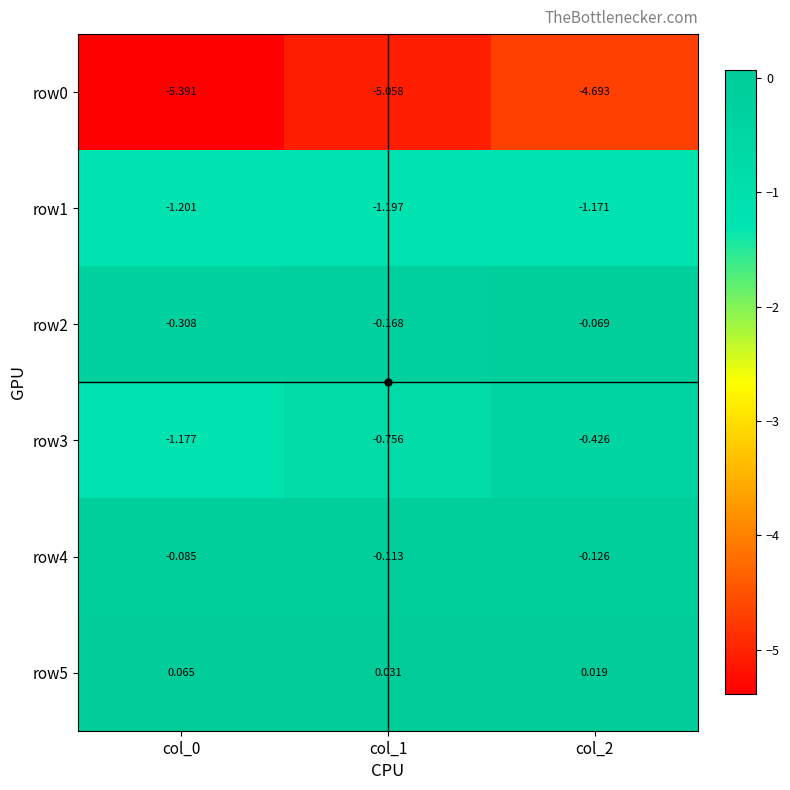

Which series has the widest spread of values?

row3